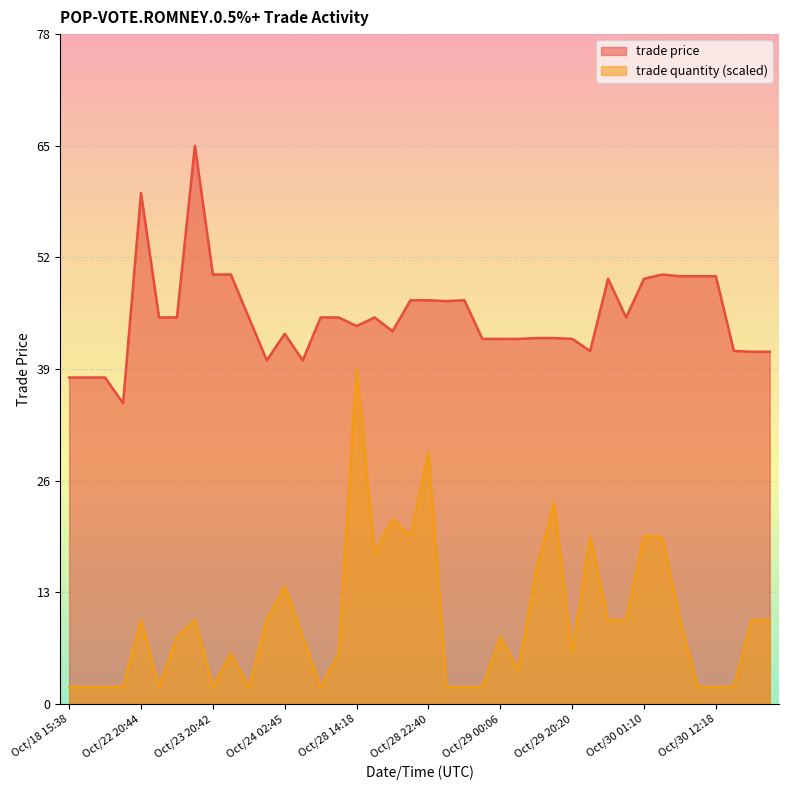

What is the spread (max minus min) of values at Oct/29 00:06?

34.7